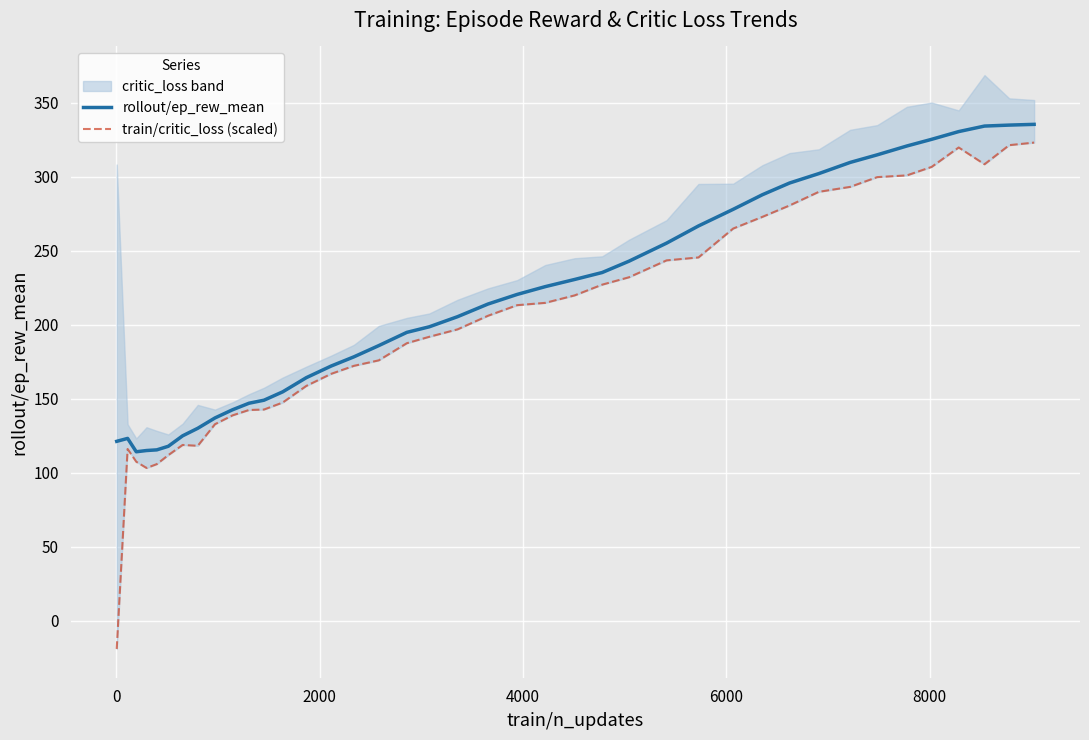

True or false: train/critic_loss (scaled) and rollout/ep_rew_mean intersect in this chart.

False